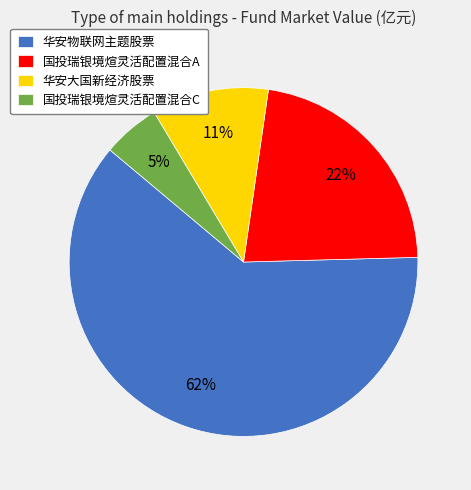

To the nearest percent, what portion does 国投瑞银境煊灵活配置混合C represent?

5%